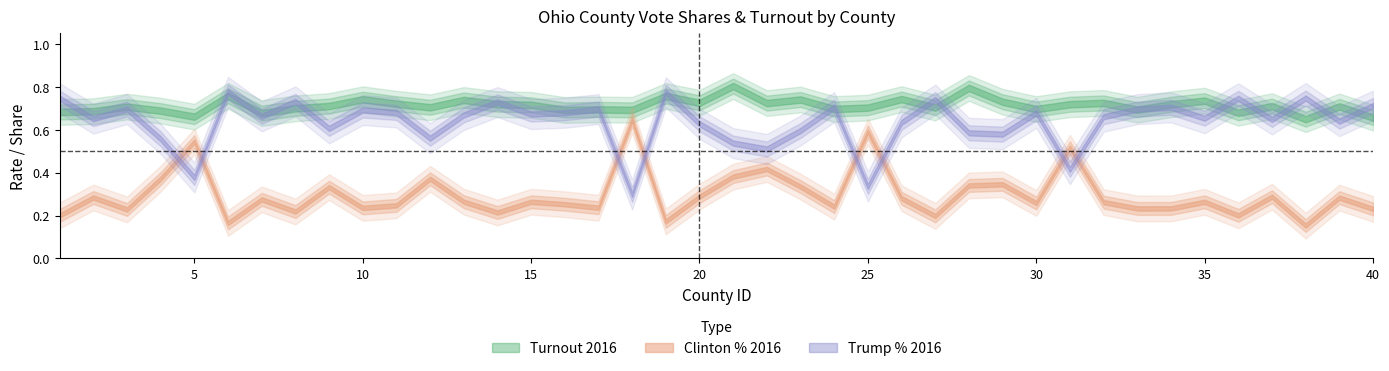

What is the value of the Clinton_%_2016 point at the 19th from the left?

0.2